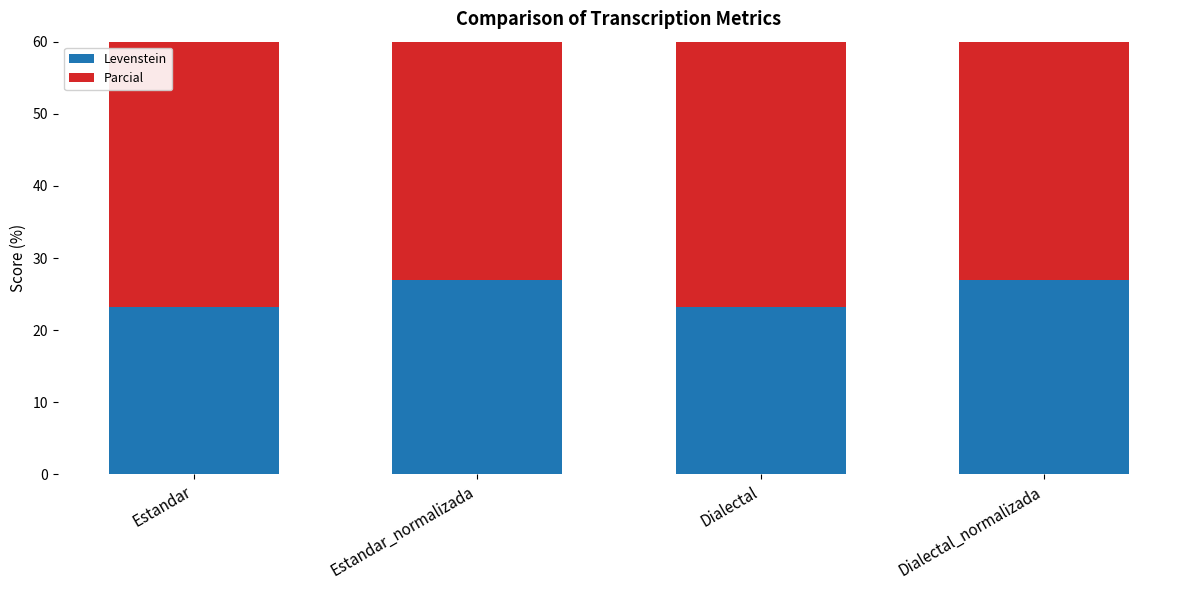

What is the sum of all Levenstein values?

100.5